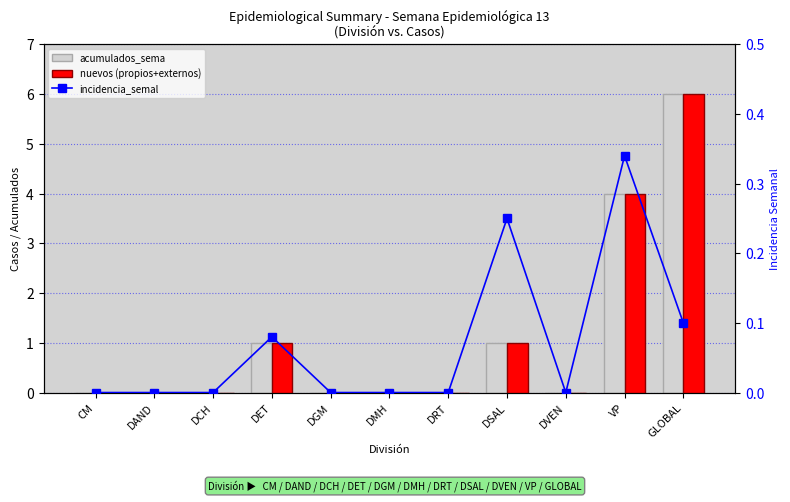

At how many categories does at least one series exceed 0?

4